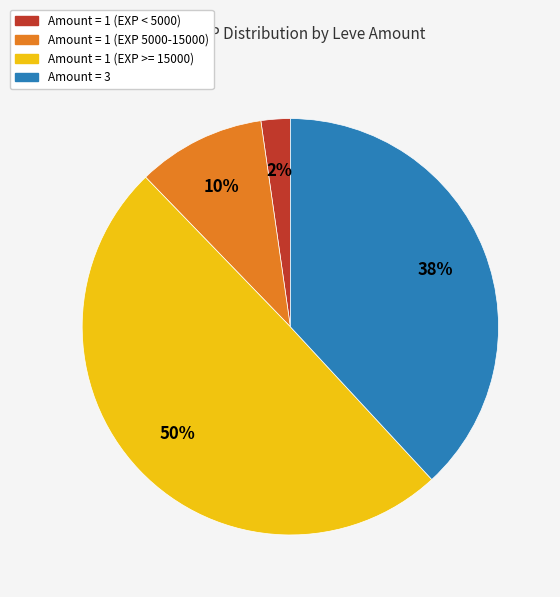

Is there any slice that represents more than half of the pie?

No